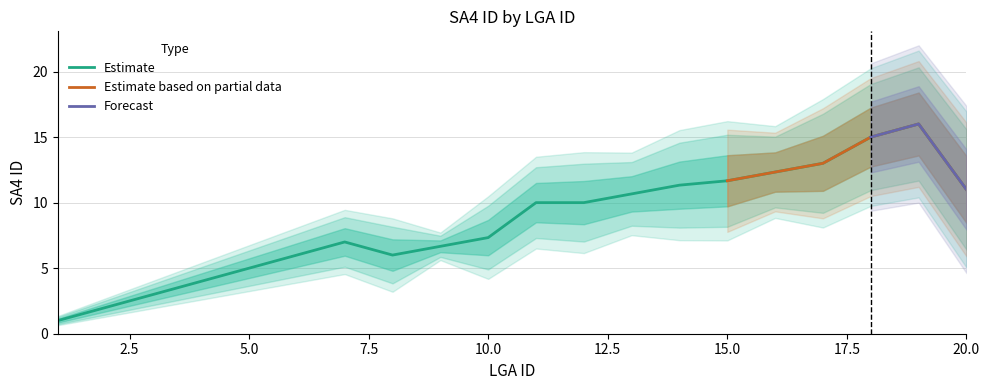

What is the highest value of the Estimate series?

16.0